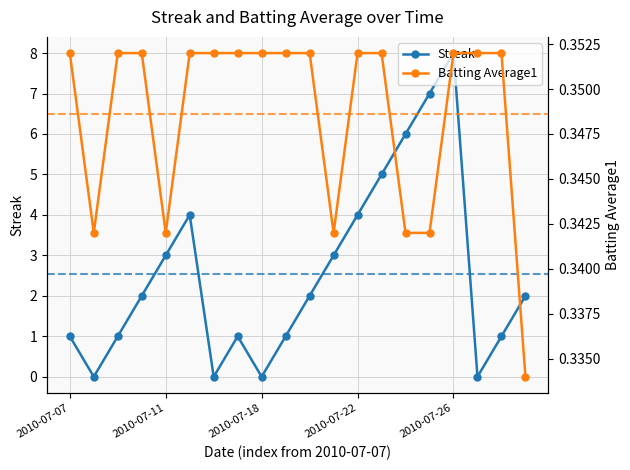

Which series ends up on top after the final intersection of Streak and Batting Average1?

Streak